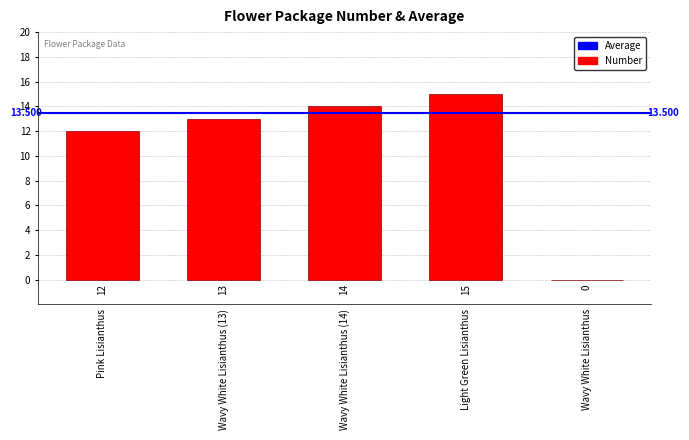

Reading left to right, list all the values displayed in this chart.

12	13	14	15	0